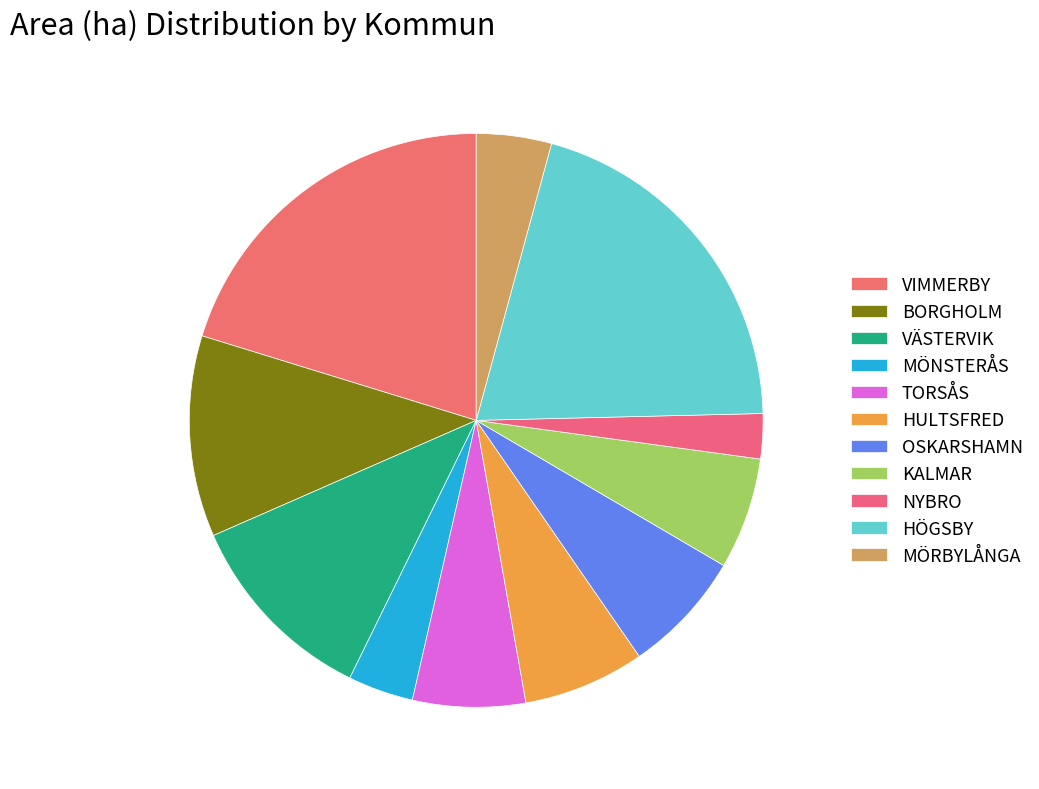

True or false: KALMAR accounts for 15% of the total.

False